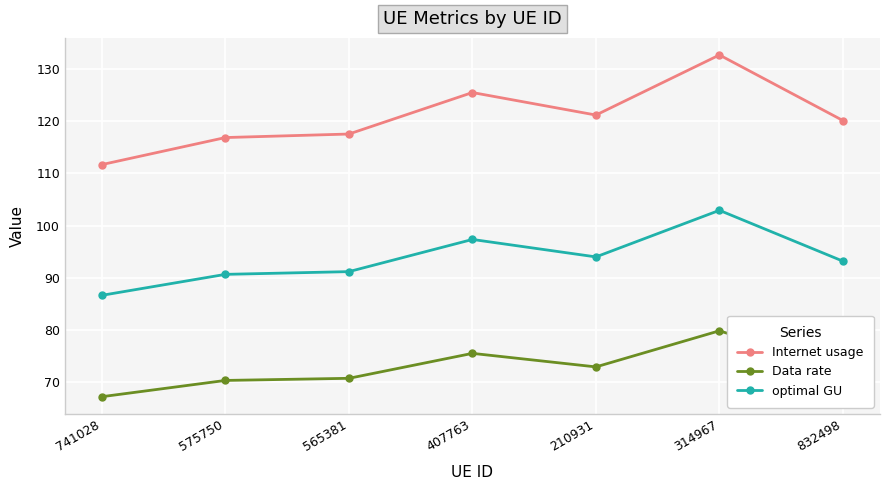

Reading right to left, list all the values displayed in this chart.

Internet usage: 832498=120.2	314967=132.7	210931=121.2	407763=125.5	565381=117.6	575750=116.9	741028=111.7
Data rate: 832498=72.2	314967=79.8	210931=72.9	407763=75.5	565381=70.7	575750=70.3	741028=67.2
optimal GU: 832498=93.2	314967=102.9	210931=94.0	407763=97.3	565381=91.2	575750=90.6	741028=86.6